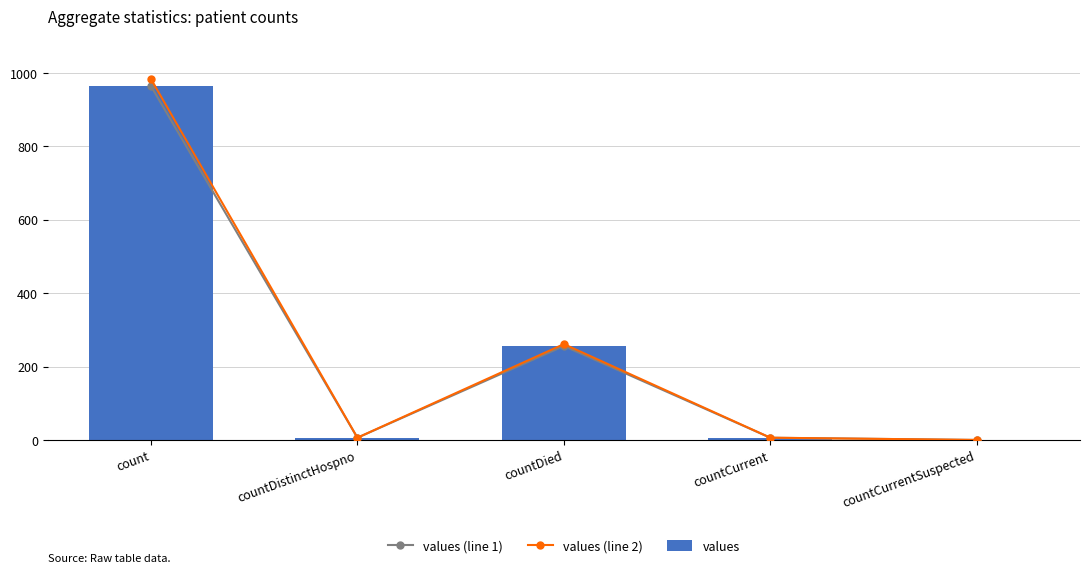

What is the average value of the values series?

246